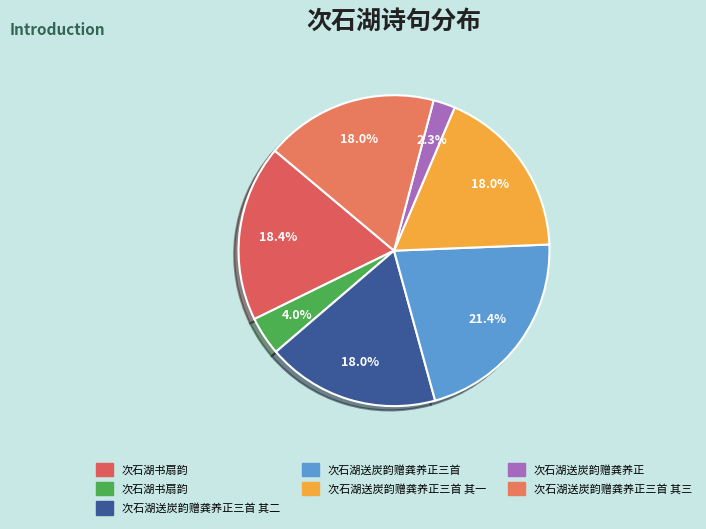

Count the number of slices in the pie.

7